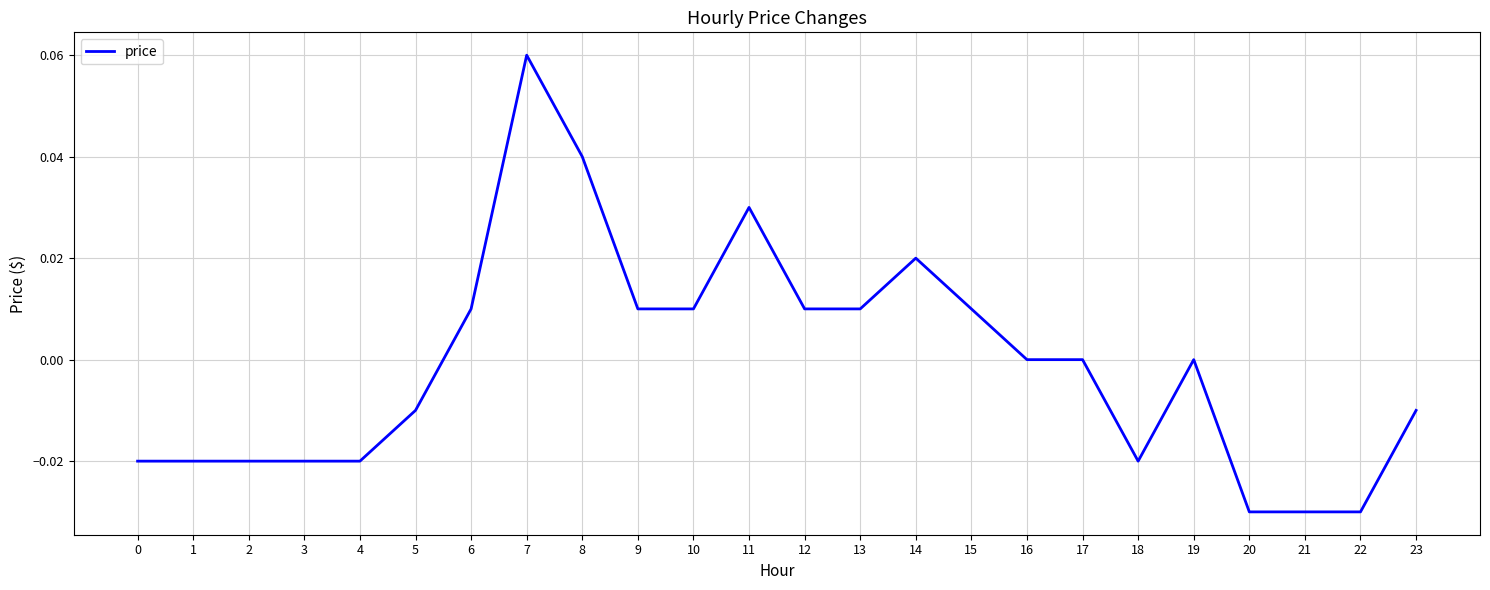

What is the change in value from 2 to 8?

+0.1